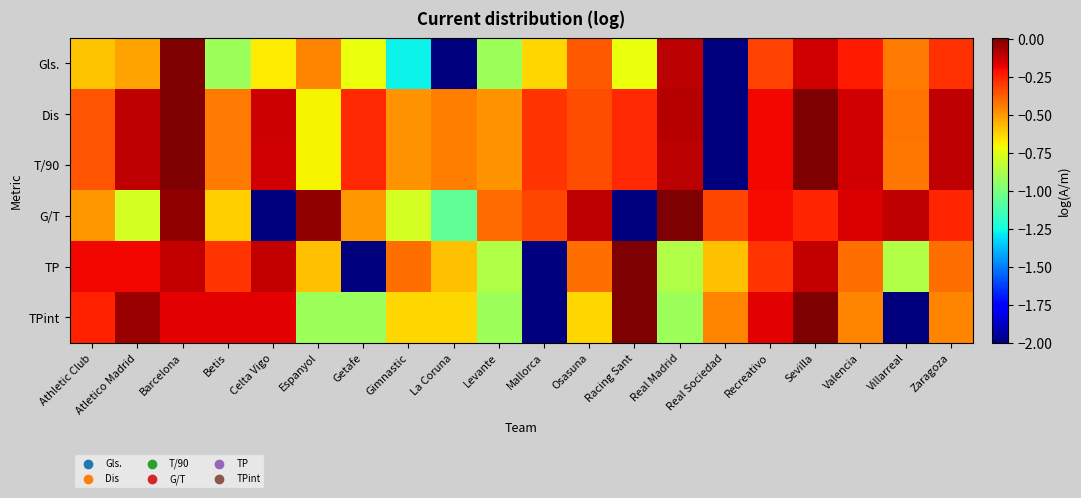

Reading left to right, what are all the values shown in this chart?

Gls.: Athletic Club=-0.6	Atletico Madrid=-0.5	Barcelona=0.0	Betis=-0.9	Celta Vigo=-0.7	Espanyol=-0.5	Getafe=-0.7	Gimnastic=-1.3	La Coruna=-2.0	Levante=-0.9	Mallorca=-0.6	Osasuna=-0.4	Racing Sant=-0.7	Real Madrid=-0.1	Real Sociedad=-2.0	Recreativo=-0.3	Sevilla=-0.1	Valencia=-0.2	Villarreal=-0.4	Zaragoza=-0.3
Dis: Athletic Club=-0.4	Atletico Madrid=-0.1	Barcelona=0.0	Betis=-0.4	Celta Vigo=-0.1	Espanyol=-0.7	Getafe=-0.3	Gimnastic=-0.5	La Coruna=-0.4	Levante=-0.5	Mallorca=-0.3	Osasuna=-0.3	Racing Sant=-0.3	Real Madrid=-0.1	Real Sociedad=-2.0	Recreativo=-0.2	Sevilla=0.0	Valencia=-0.1	Villarreal=-0.4	Zaragoza=-0.1
T/90: Athletic Club=-0.4	Atletico Madrid=-0.1	Barcelona=0.0	Betis=-0.4	Celta Vigo=-0.1	Espanyol=-0.7	Getafe=-0.3	Gimnastic=-0.5	La Coruna=-0.4	Levante=-0.5	Mallorca=-0.3	Osasuna=-0.3	Racing Sant=-0.3	Real Madrid=-0.1	Real Sociedad=-2.0	Recreativo=-0.2	Sevilla=0.0	Valencia=-0.1	Villarreal=-0.4	Zaragoza=-0.1
G/T: Athletic Club=-0.5	Atletico Madrid=-0.8	Barcelona=-0.0	Betis=-0.6	Celta Vigo=-2.0	Espanyol=-0.0	Getafe=-0.5	Gimnastic=-0.8	La Coruna=-1.1	Levante=-0.4	Mallorca=-0.3	Osasuna=-0.1	Racing Sant=-2.0	Real Madrid=0.0	Real Sociedad=-0.3	Recreativo=-0.2	Sevilla=-0.3	Valencia=-0.2	Villarreal=-0.1	Zaragoza=-0.3
TP: Athletic Club=-0.2	Atletico Madrid=-0.2	Barcelona=-0.1	Betis=-0.3	Celta Vigo=-0.1	Espanyol=-0.6	Getafe=-2.0	Gimnastic=-0.4	La Coruna=-0.6	Levante=-0.9	Mallorca=-2.0	Osasuna=-0.4	Racing Sant=0.0	Real Madrid=-0.9	Real Sociedad=-0.6	Recreativo=-0.3	Sevilla=-0.1	Valencia=-0.4	Villarreal=-0.9	Zaragoza=-0.4
TPint: Athletic Club=-0.2	Atletico Madrid=-0.0	Barcelona=-0.2	Betis=-0.2	Celta Vigo=-0.2	Espanyol=-0.9	Getafe=-0.9	Gimnastic=-0.6	La Coruna=-0.6	Levante=-0.9	Mallorca=-2.0	Osasuna=-0.6	Racing Sant=0.0	Real Madrid=-0.9	Real Sociedad=-0.5	Recreativo=-0.2	Sevilla=0.0	Valencia=-0.5	Villarreal=-2.0	Zaragoza=-0.5